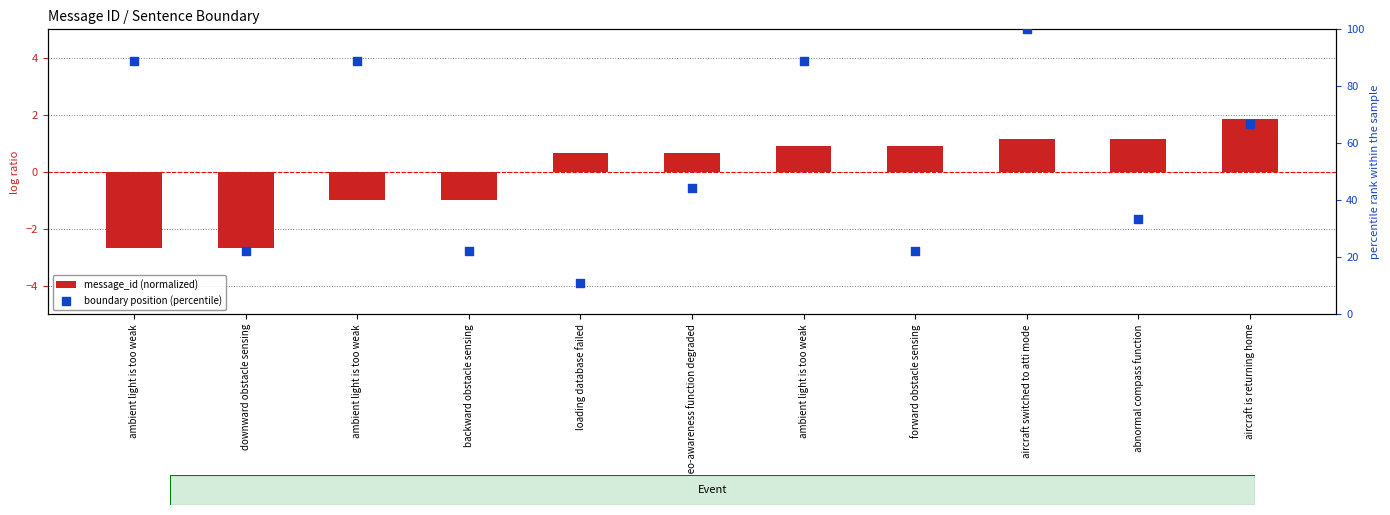

Which series reaches the minimum Y coordinate?

message_id (normalized)